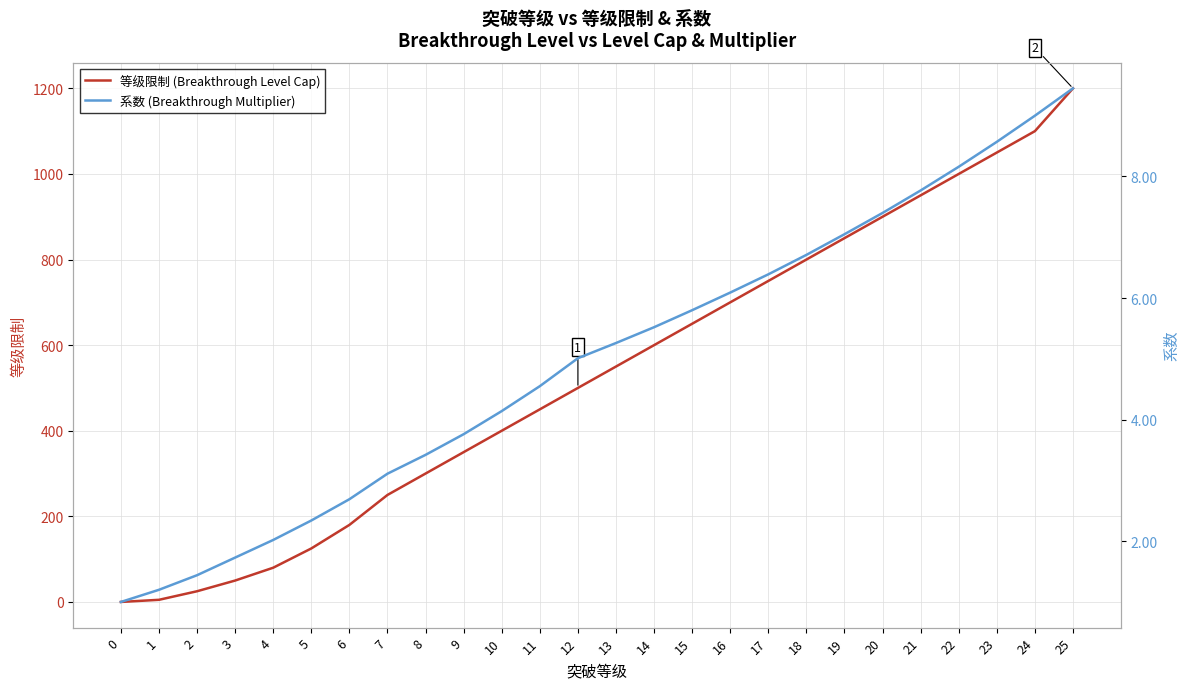

What is the spread (max minus min) of values at 5?

122.7